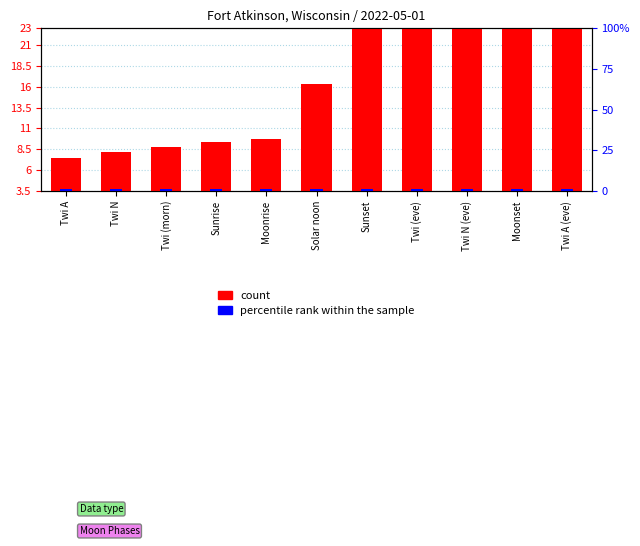

Which label corresponds to the smallest value in the chart?

Twi A